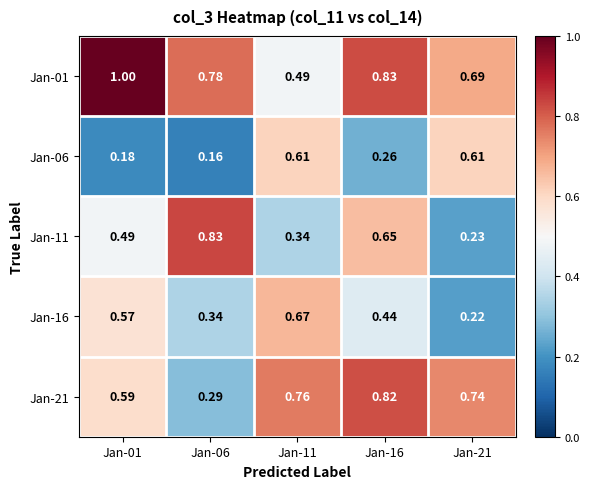

At how many categories does at least one series exceed 0?

5